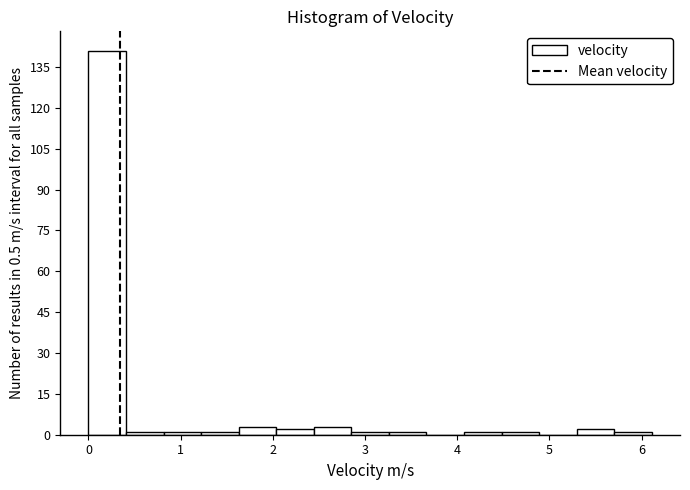

Which range on the x-axis has the tallest bar?

0.0 to 0.4